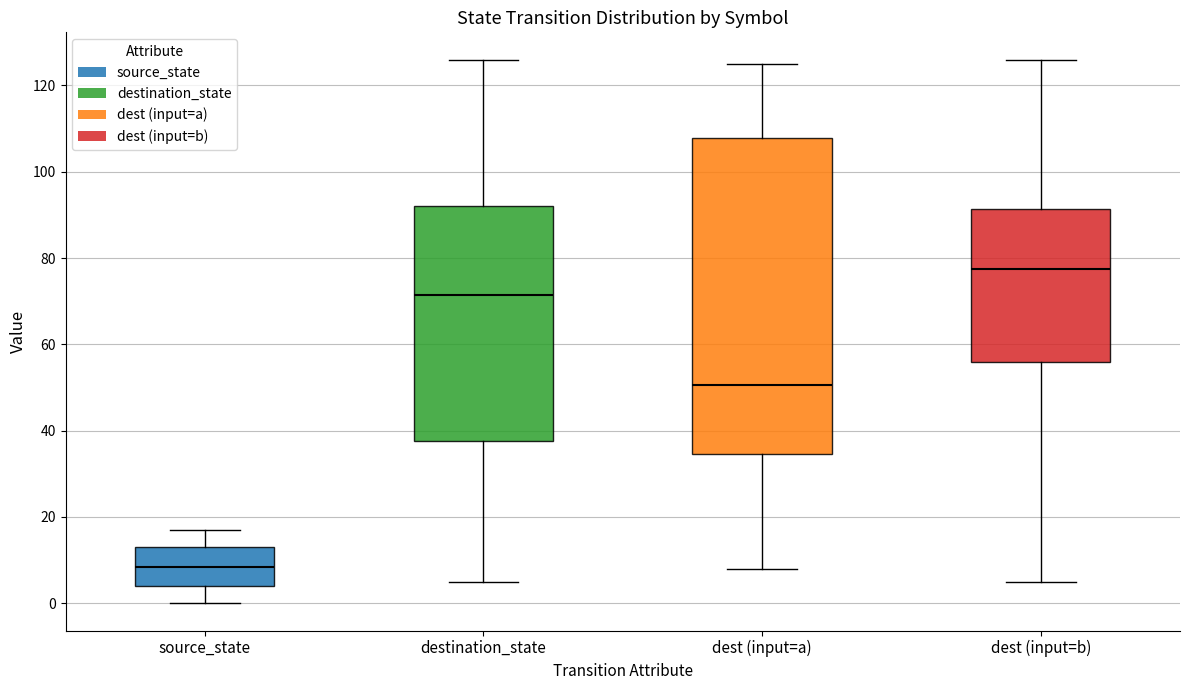

Reading left to right, transcribe this box plot: for each box, give where its median line is, the range the box spans, and where its two whiskers end, as read against the y-axis. The values are not printed on the chart, so give them approximately, as read against the axis.

source_state: median 8, box 4 to 14, whiskers 0 to 18
destination_state: median 72, box 38 to 92, whiskers 6 to 126
dest (input=a): median 50, box 34 to 108, whiskers 8 to 126
dest (input=b): median 78, box 56 to 92, whiskers 6 to 126